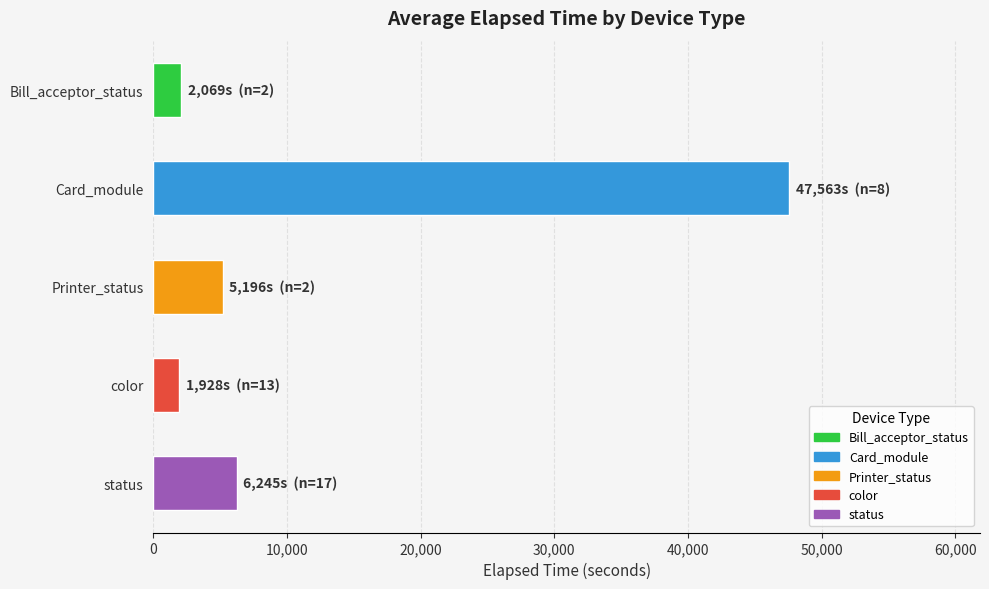

What is the value of the 2nd bar from the top?

47563.4